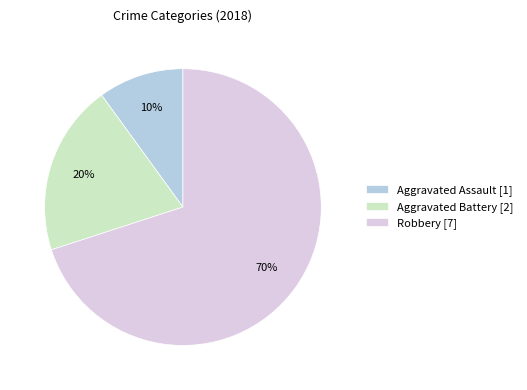

How many slices are in this pie chart?

3